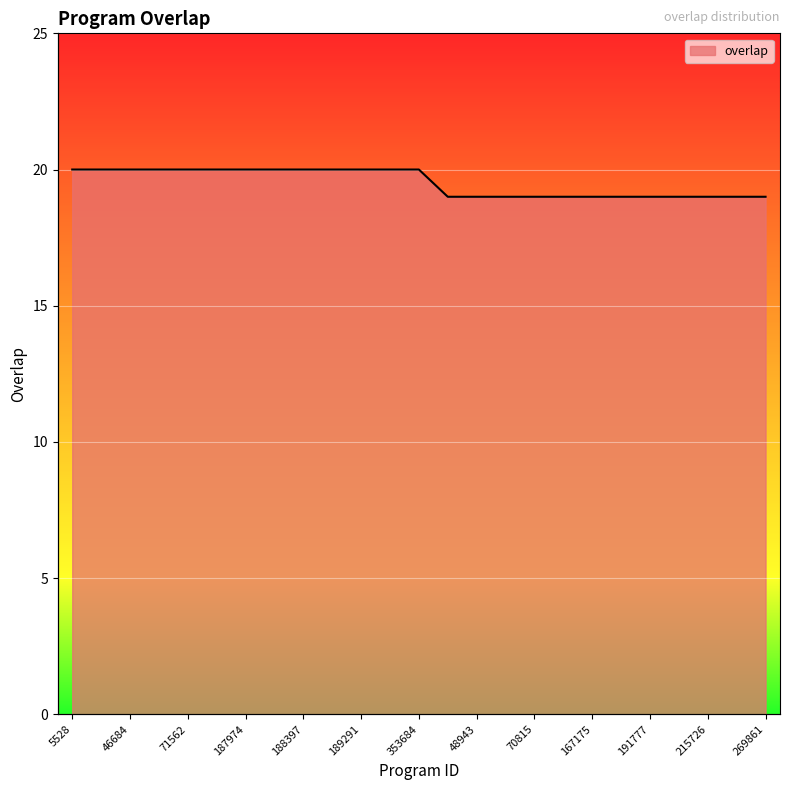

What is the label of the 9th point from the left?

188397